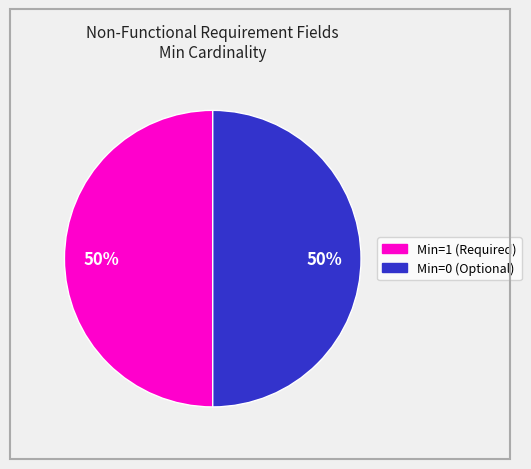

To the nearest percent, what is the average slice percentage?

50%